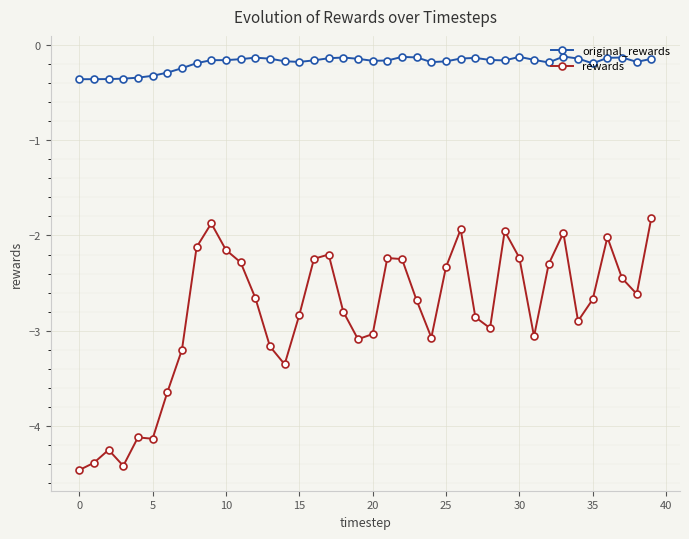

What is the average value of the rewards series?

-2.8